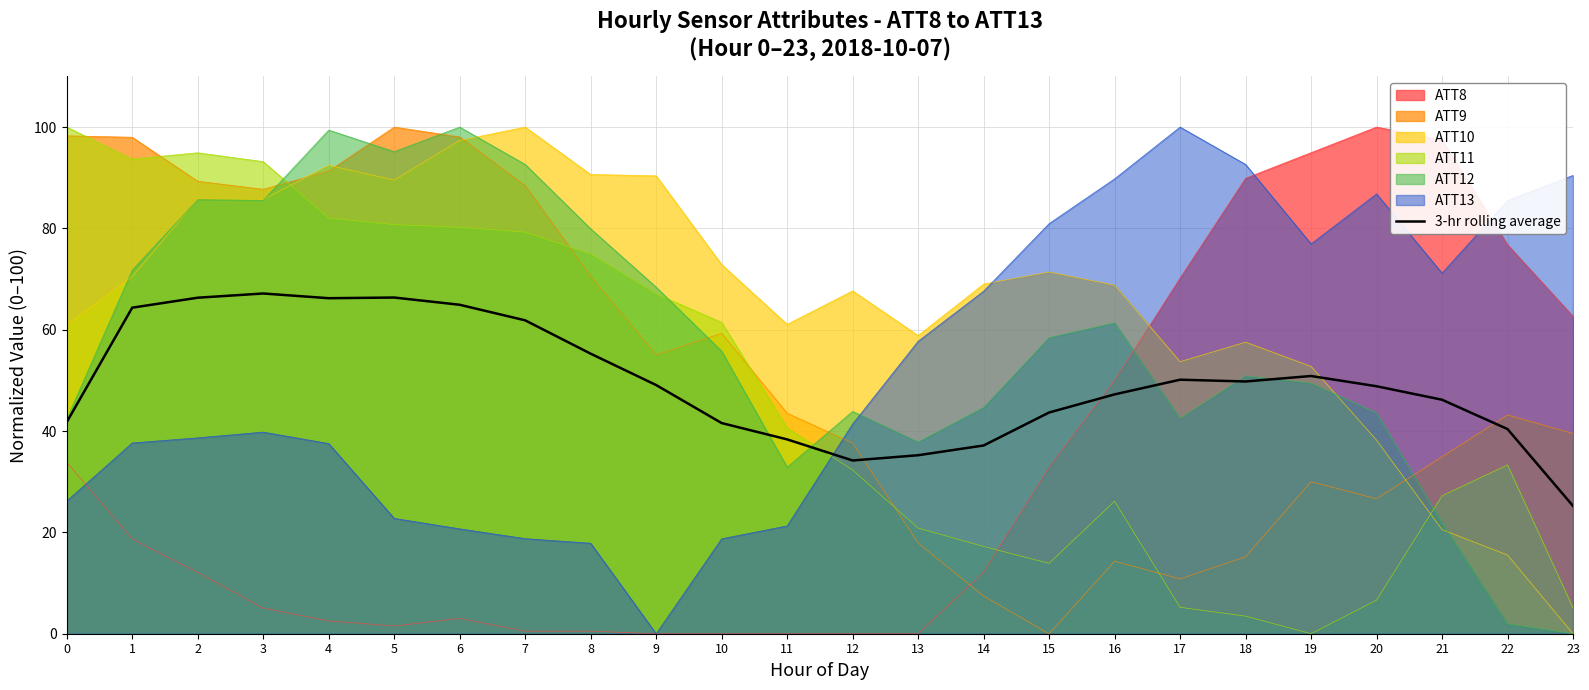

What is the difference between the values at 11 and 23?

13.1